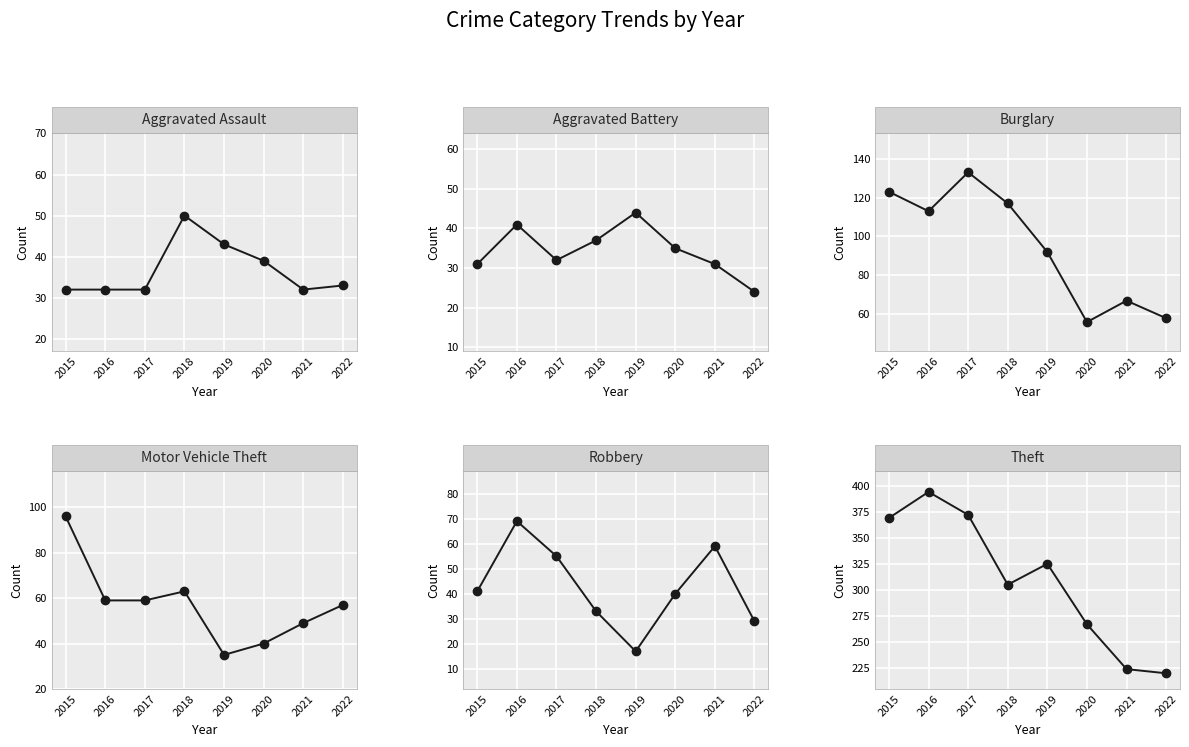

How many interior local valleys does the Aggravated Battery series have?

1